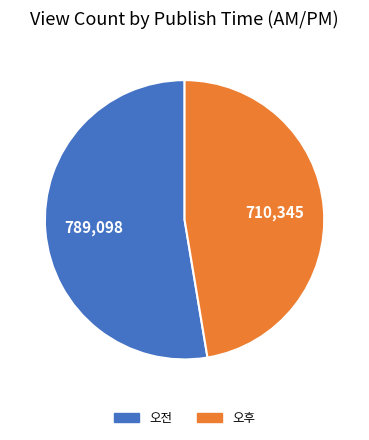

True or false: 오후 accounts for 47% of the total.

True